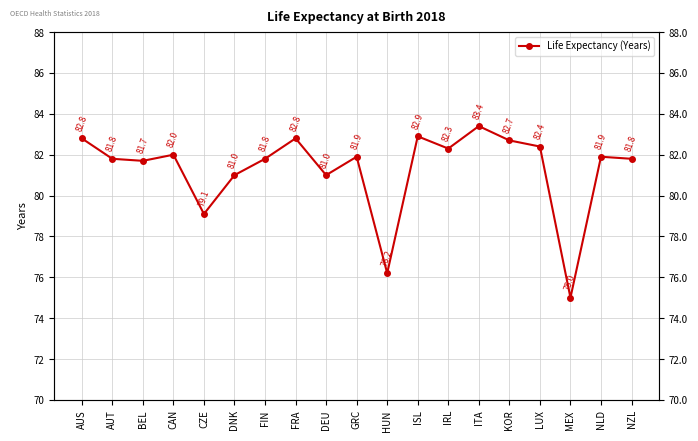

Rank the categories by value from highest to lowest.

ITA, ISL, AUS, FRA, KOR, LUX, IRL, CAN, GRC, NLD, AUT, FIN, NZL, BEL, DNK, DEU, CZE, HUN, MEX